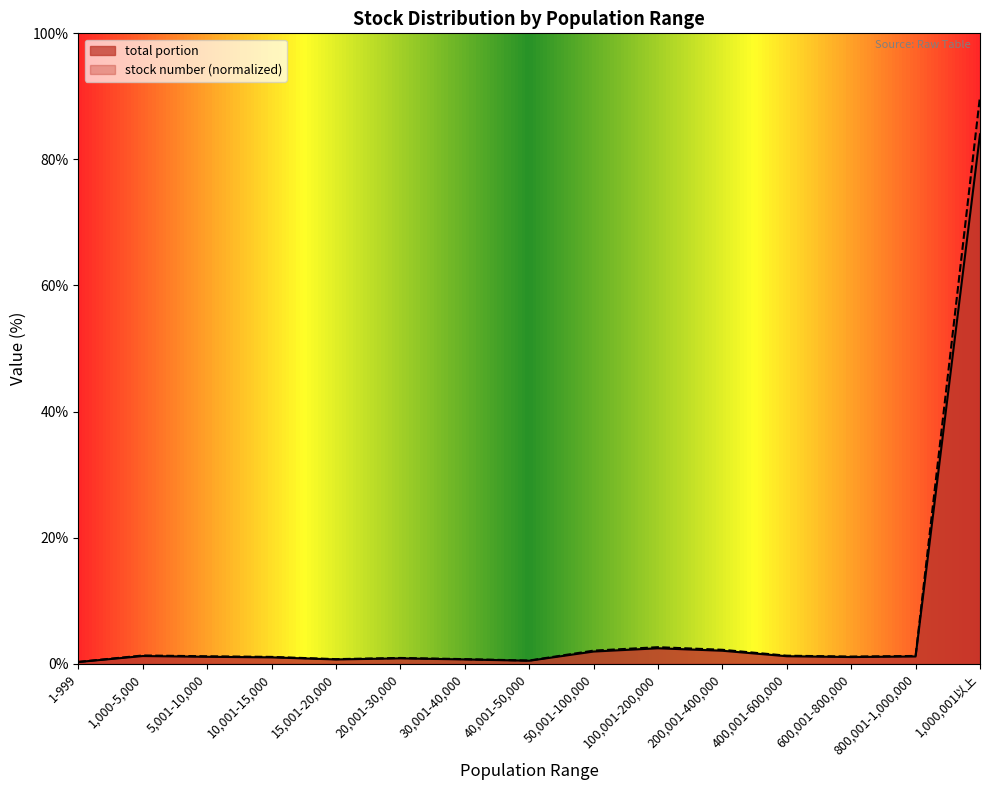

What is the sum of the stock number values at 800,001-1,000,000 and 40,001-50,000?

1.7